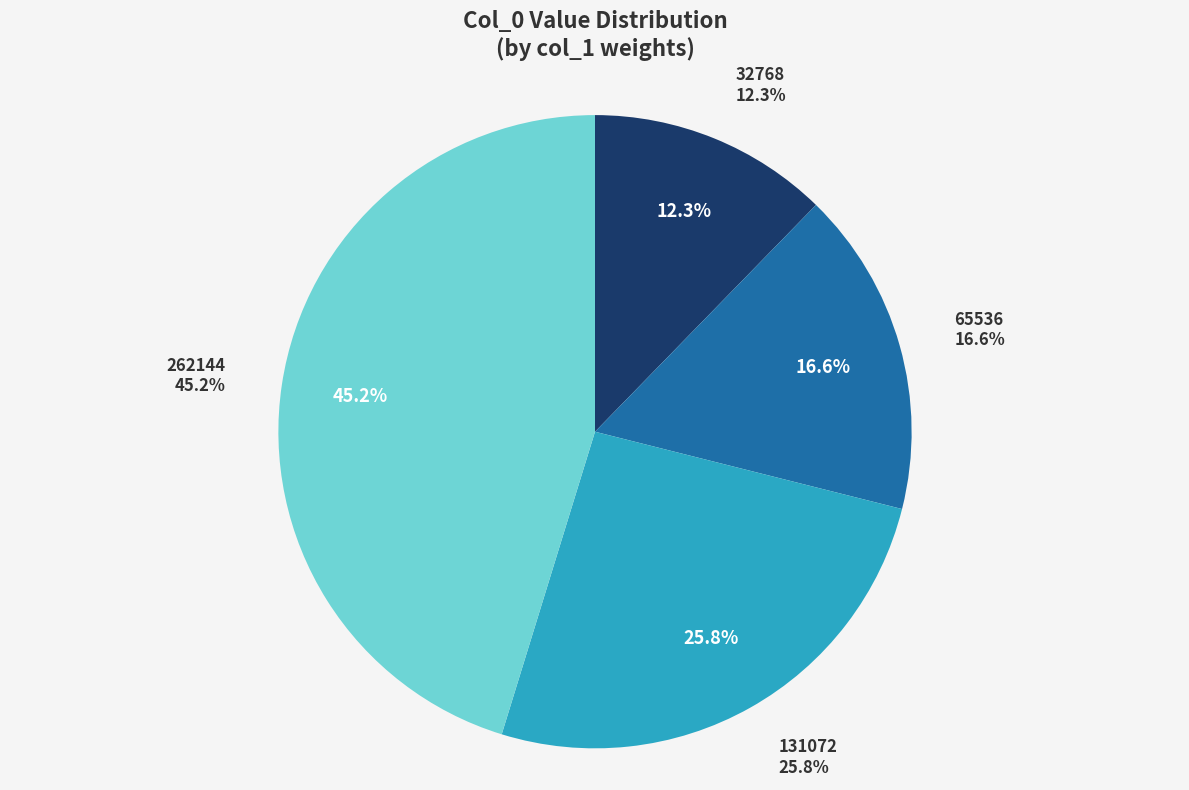

Is 131072 the majority of the pie?

No